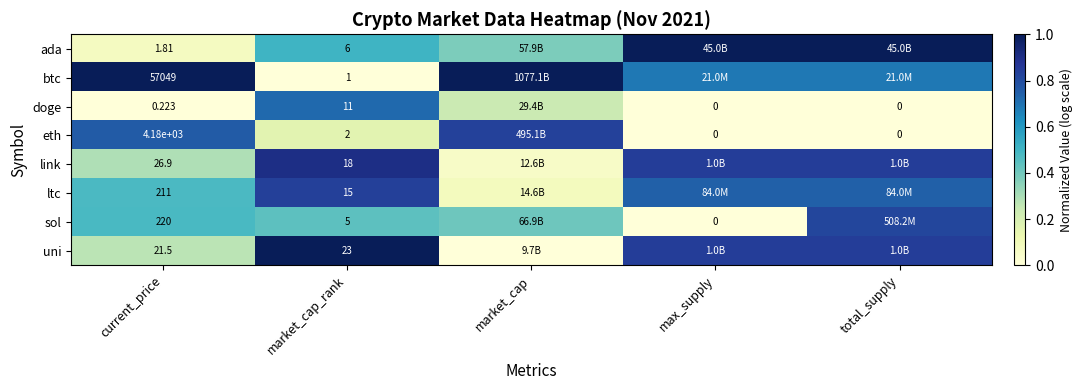

At market_cap_rank, list the series in order from smallest to largest.

btc, eth, sol, ada, doge, ltc, link, uni